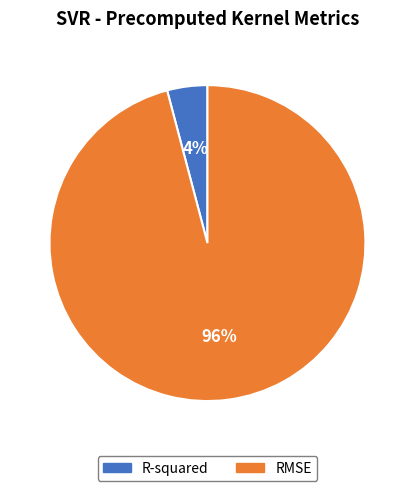

Is the sum of R-squared and RMSE greater than half?

Yes